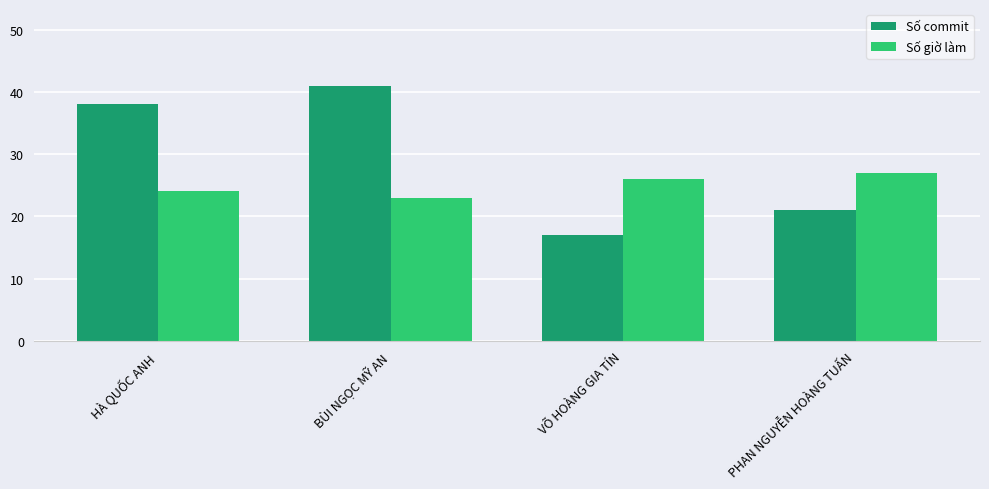

Reading left to right, list all the values displayed in this chart.

Số commit: 38	41	17	21
Số giờ làm: 24	23	26	27